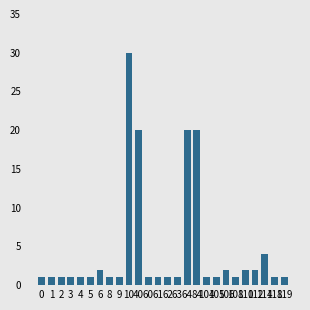

What is the difference between the maximum and minimum values?

29